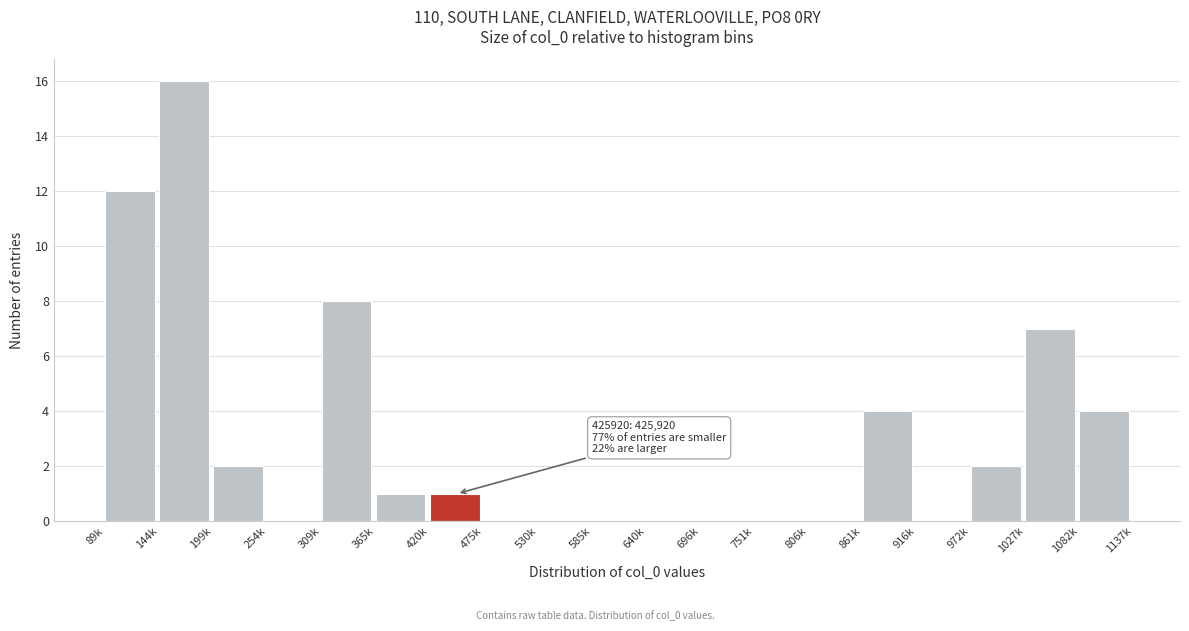

Reading right to left, transcribe all the data shown in this chart.

1082k=4	1027k=7	972k=2	916k=0	861k=4	806k=0	751k=0	696k=0	640k=0	585k=0	530k=0	475k=0	420k=1	365k=1	309k=8	254k=0	199k=2	144k=16	89k=12